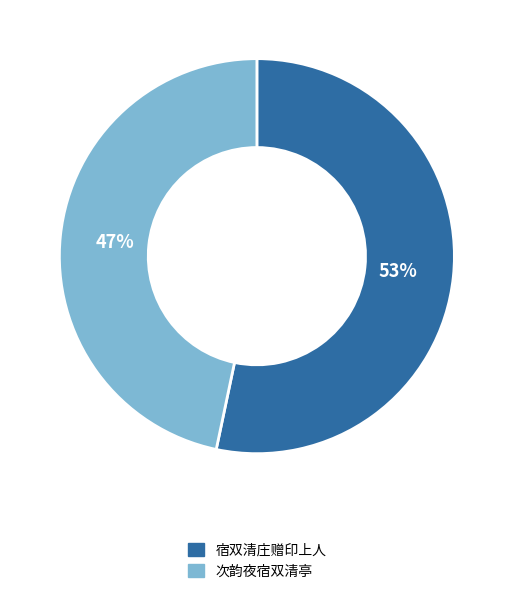

To the nearest percent, what is the combined percentage of 次韵夜宿双清亭 and 宿双清庄赠印上人?

100%